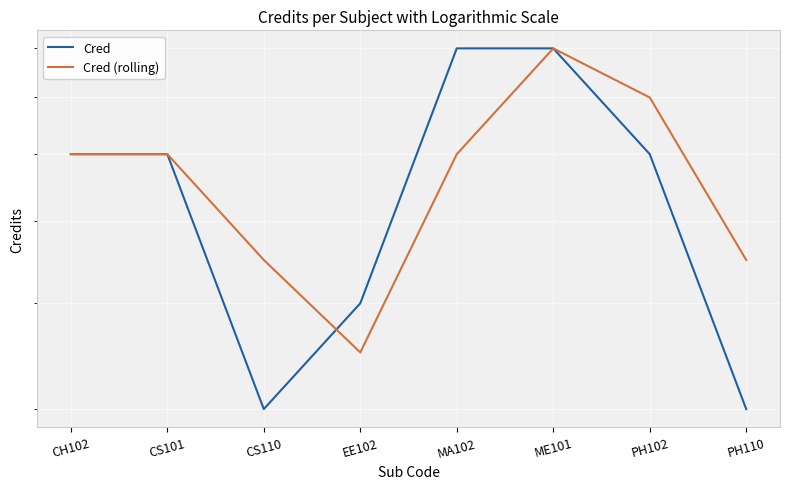

Does the chart display data point markers on the line(s)?

No